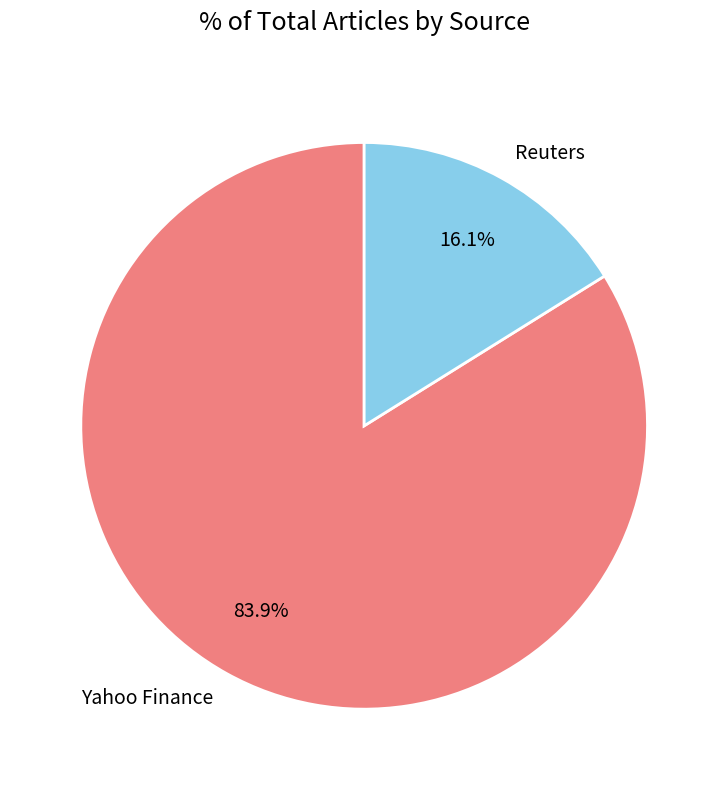

Approximately how many times larger is the value at Reuters compared to Yahoo Finance?

0.2